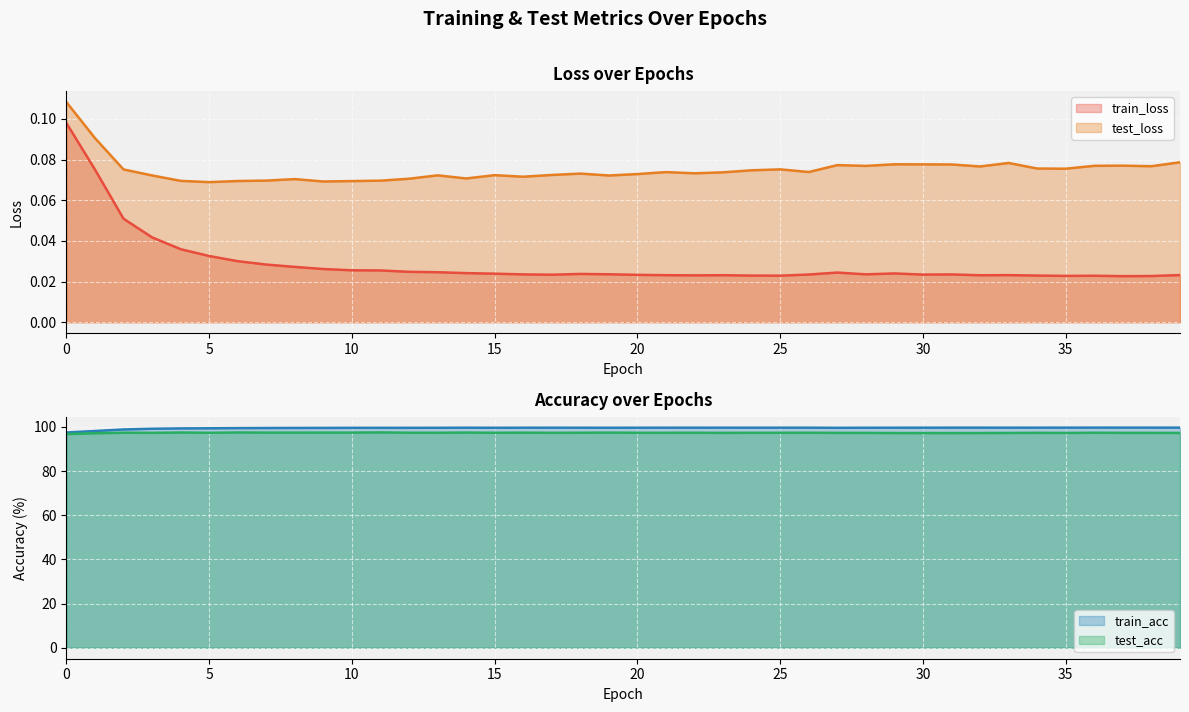

Between 15 and 22, which is larger?

15